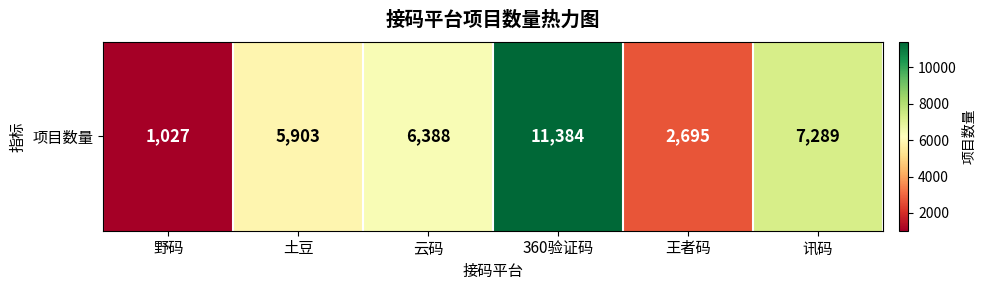

What is the change in value from 云码 to 讯码?

+901